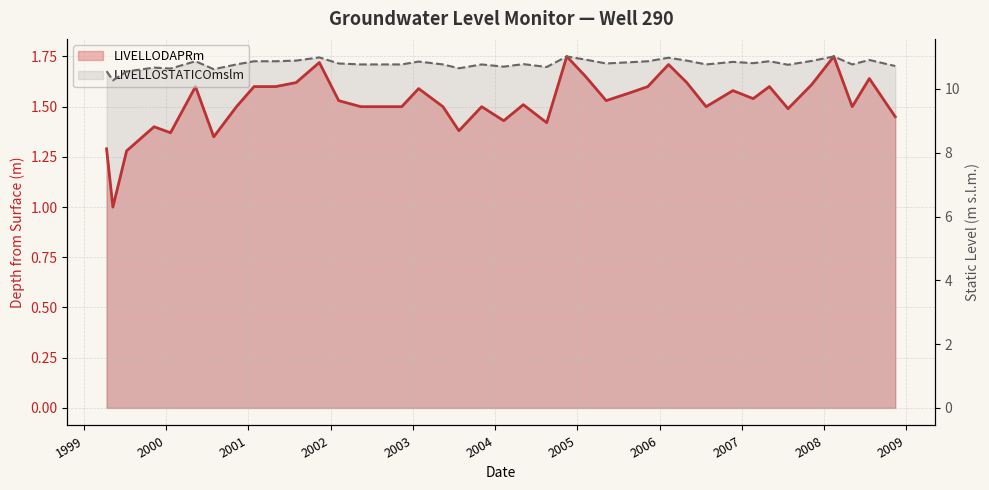

Which category has the highest value across all series?

15/11/2004